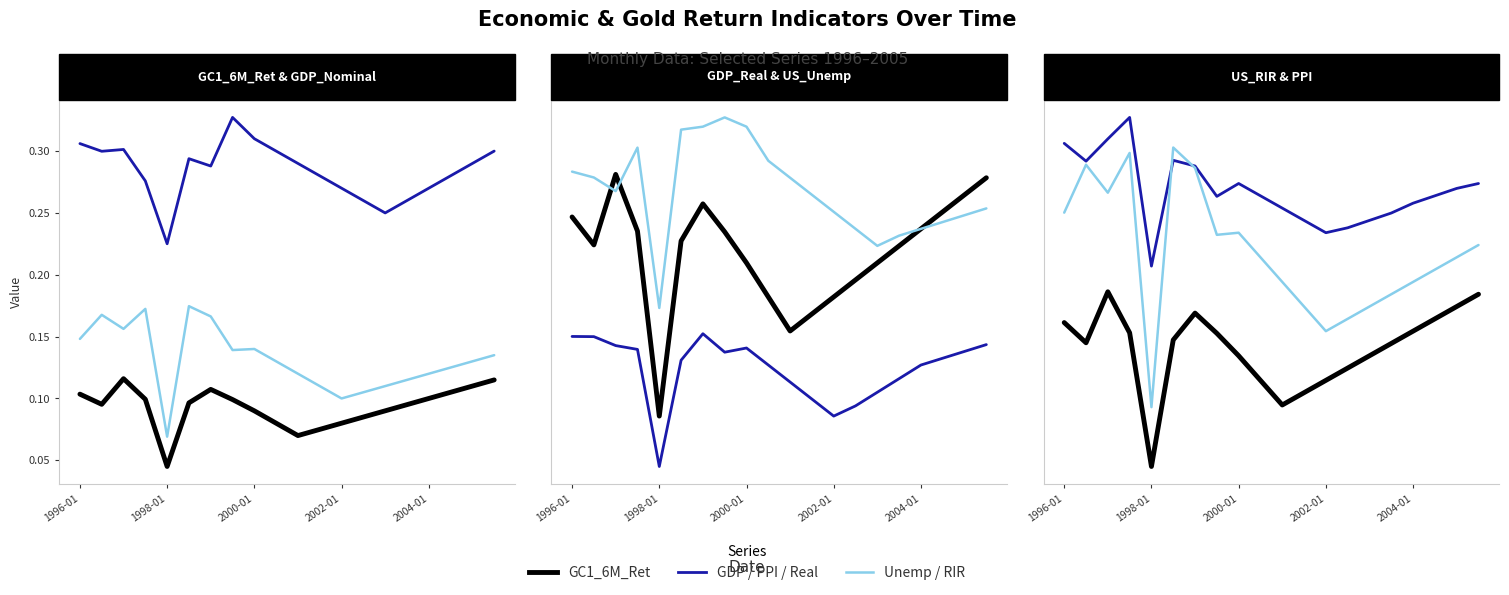

How many interior local valleys does the US_Unemp series have?

3